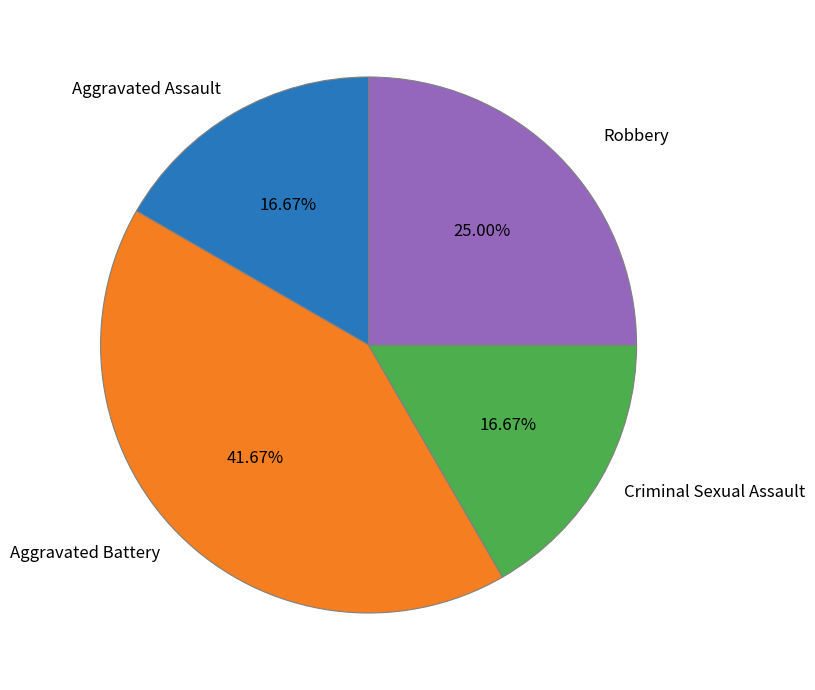

What is the largest slice in the pie chart?

Aggravated Battery